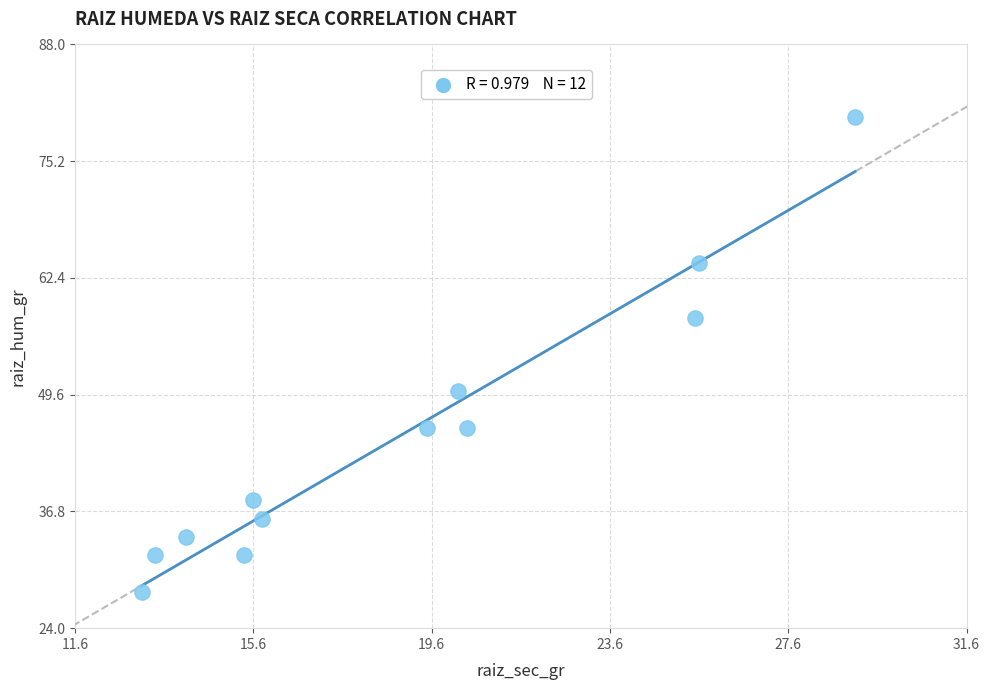

What is the range of Y values (max minus min)?

52